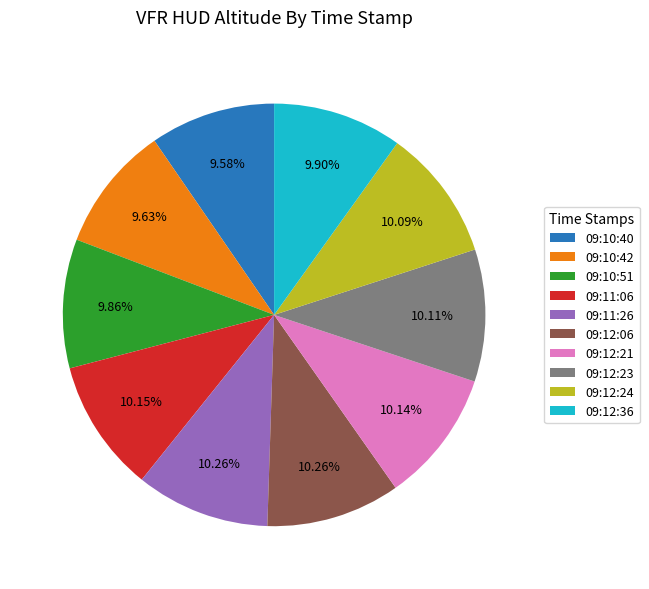

To the nearest percent, what is the difference between the largest and smallest slice percentages?

1%